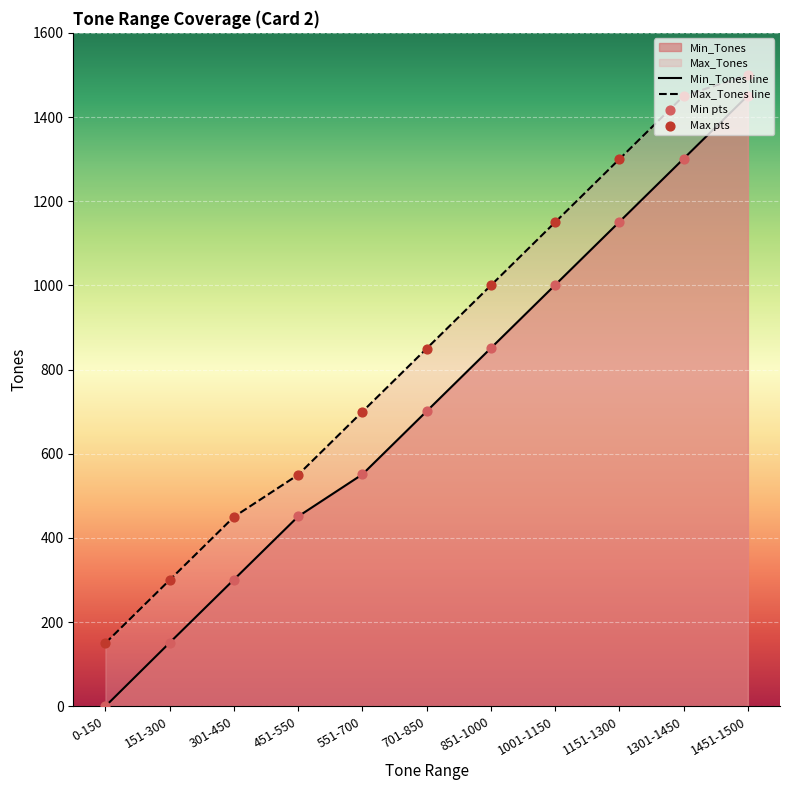

What are all the series names shown in the legend?

Min_Tones, Max_Tones